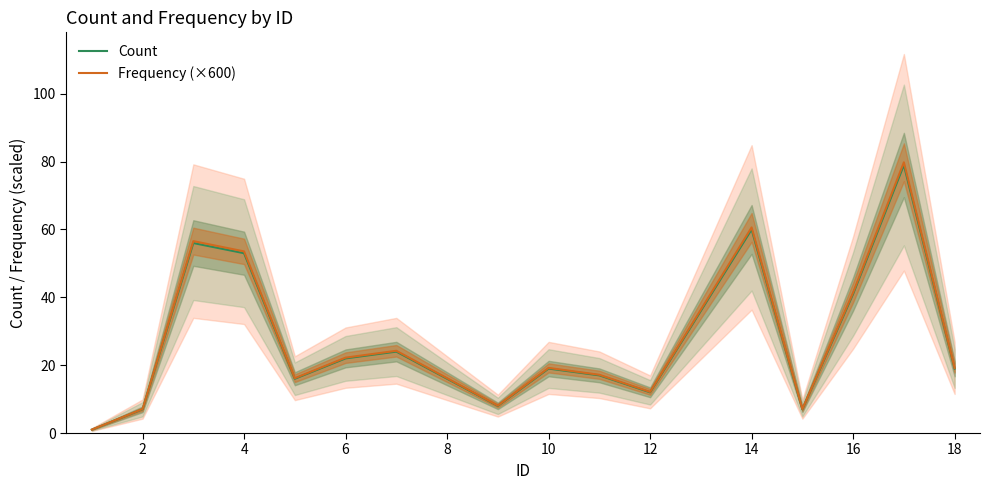

What is the approximate value of Count at 10?

19.0